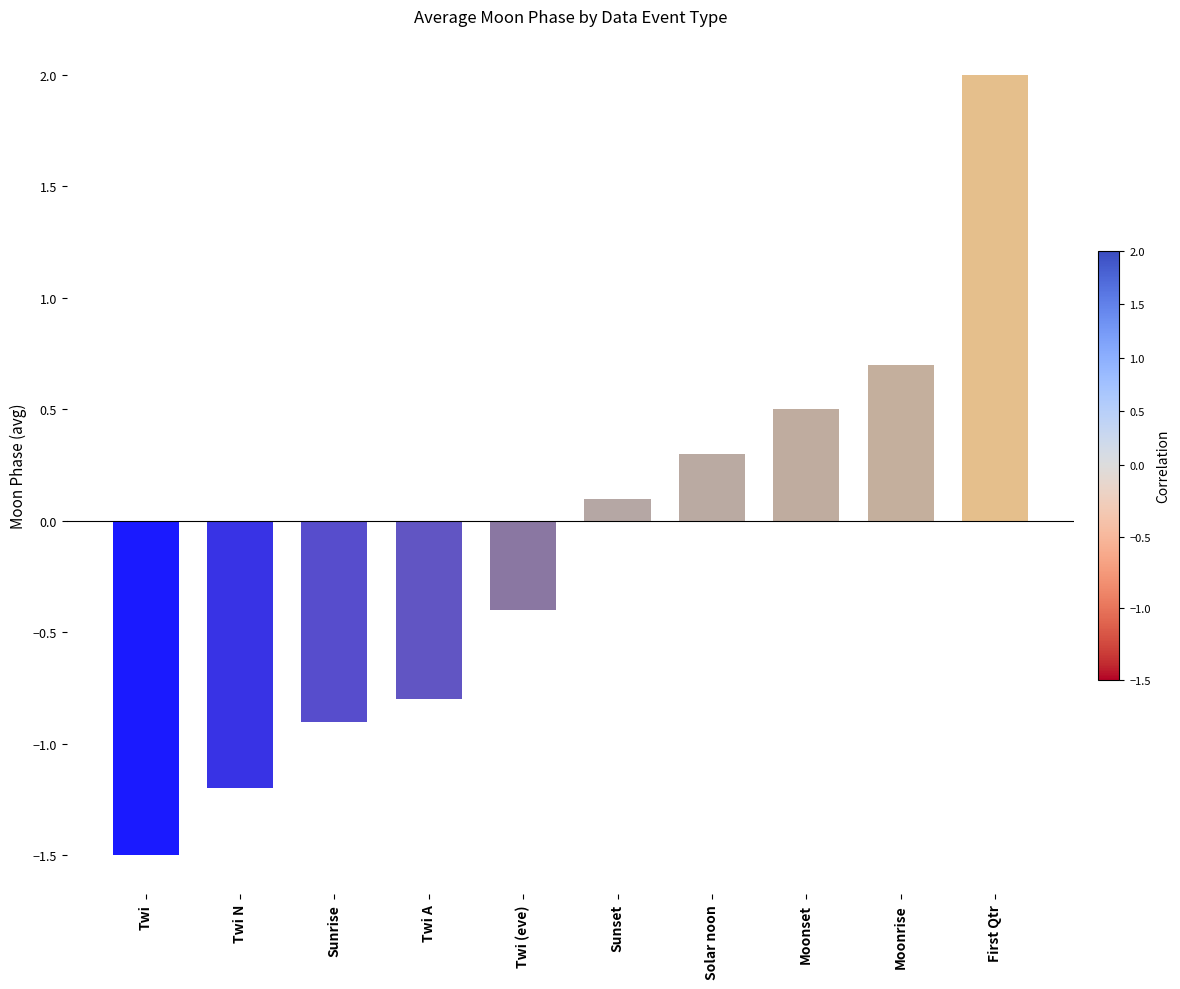

Reading right to left, transcribe all the data shown in this chart.

First Qtr=2.0	Moonrise=0.7	Moonset=0.5	Solar noon=0.3	Sunset=0.1	Twi (eve)=-0.4	Twi A=-0.8	Sunrise=-0.9	Twi N=-1.2	Twi=-1.5